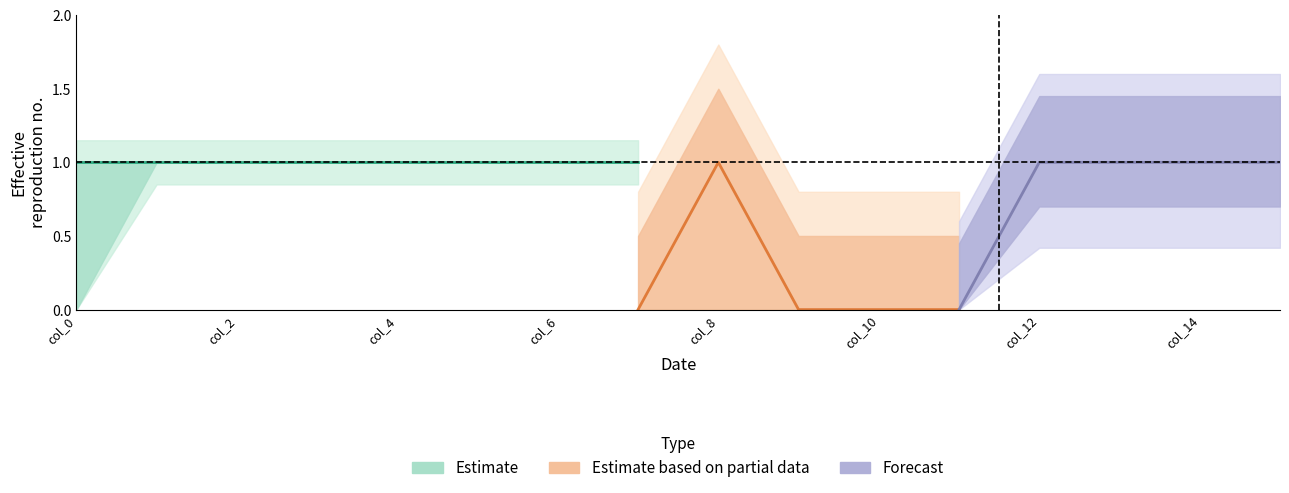

True or false: col_7 and col_5 intersect in this chart.

False